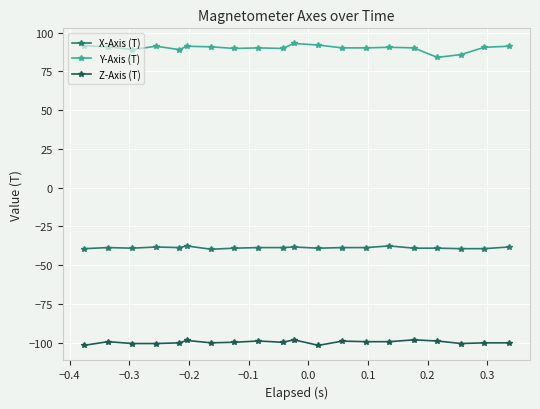

Rank the series by their average value, from highest to lowest.

Y-Axis (T), X-Axis (T), Z-Axis (T)